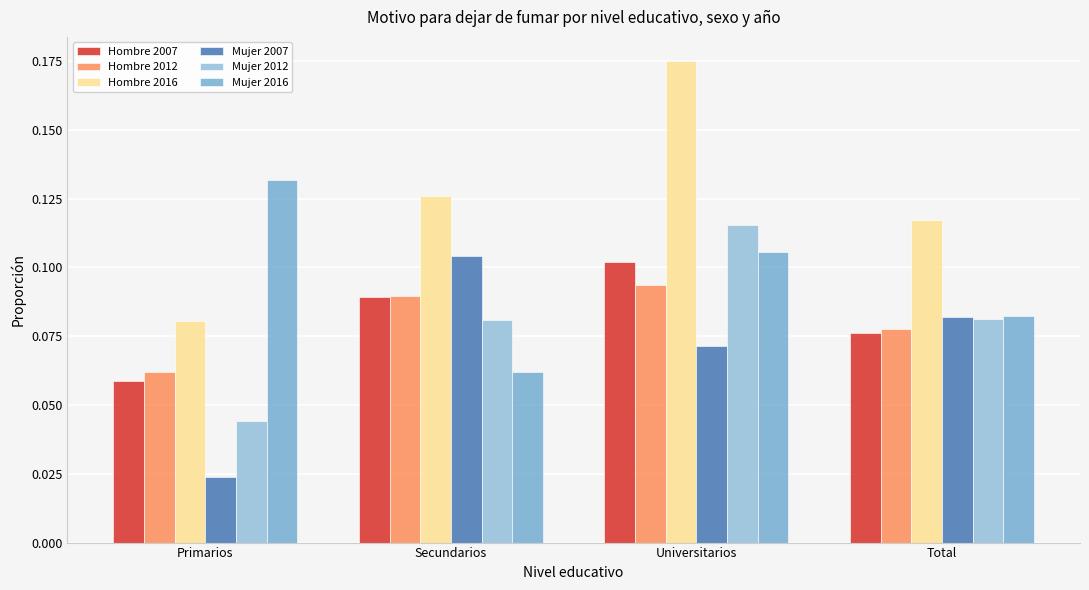

What is the greatest value displayed?

0.2